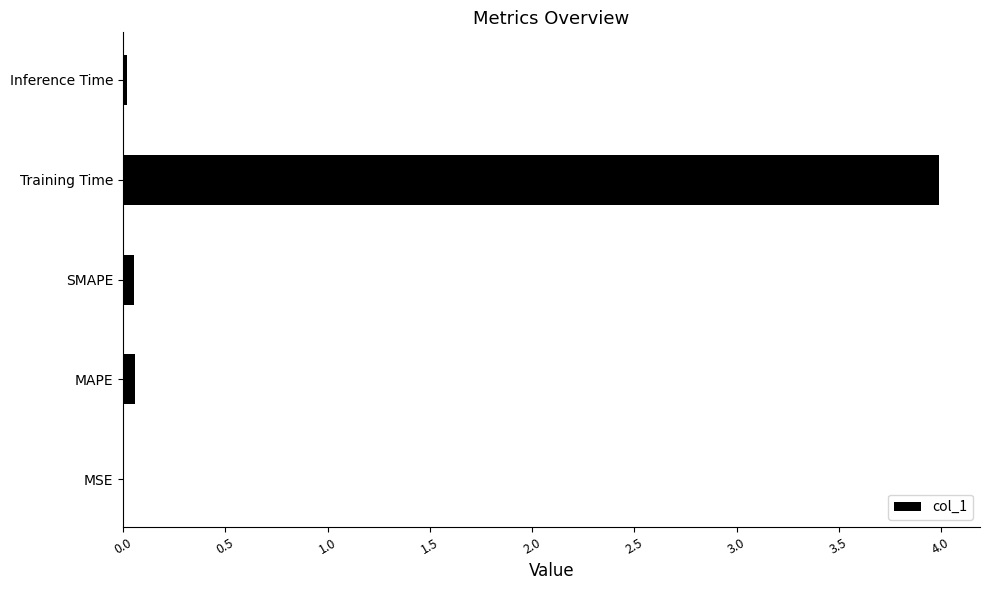

True or false: the data shows 4.0 at Training Time.

True